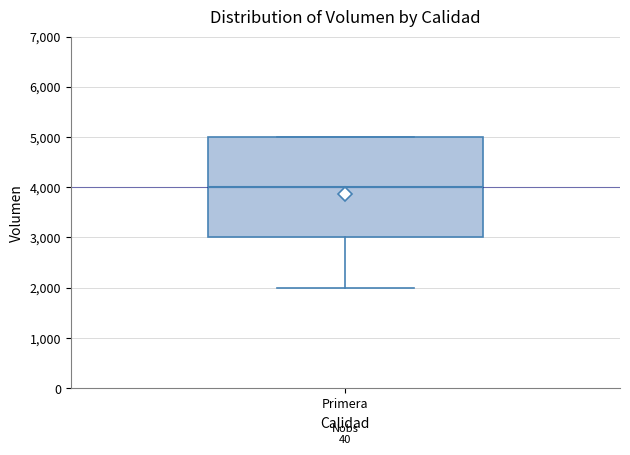

Transcribe this box plot: give where the median line is, the range the box spans, and where the two whiskers end, as read against the y-axis. The values are not printed on the chart, so give them approximately, as read against the axis.

median 4000, box 3000 to 5000, whiskers 2000 to 5000